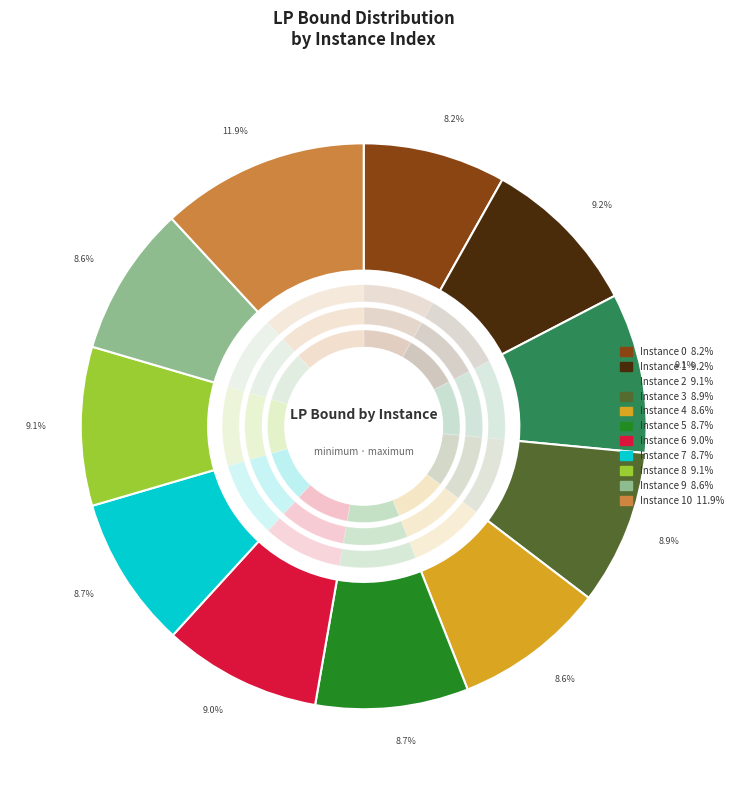

How many slices are in this pie chart?

11